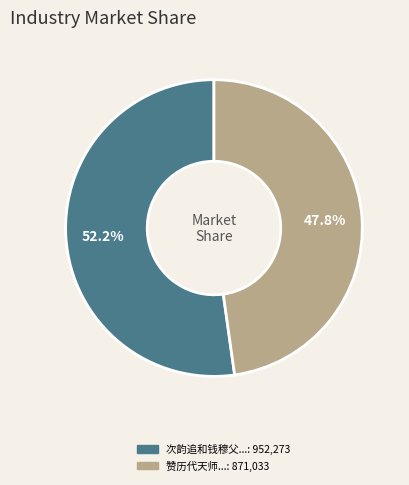

Is there any slice that represents more than half of the pie?

Yes